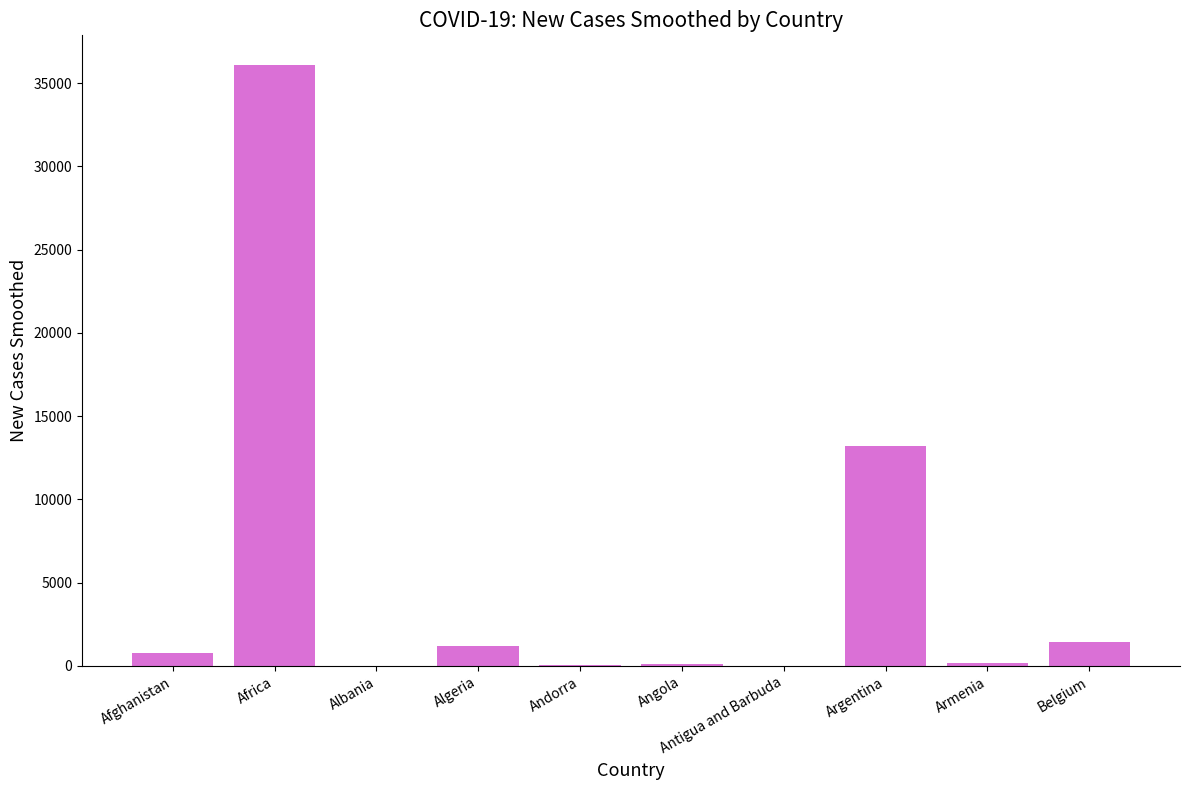

Does the chart contain stacked bars?

No